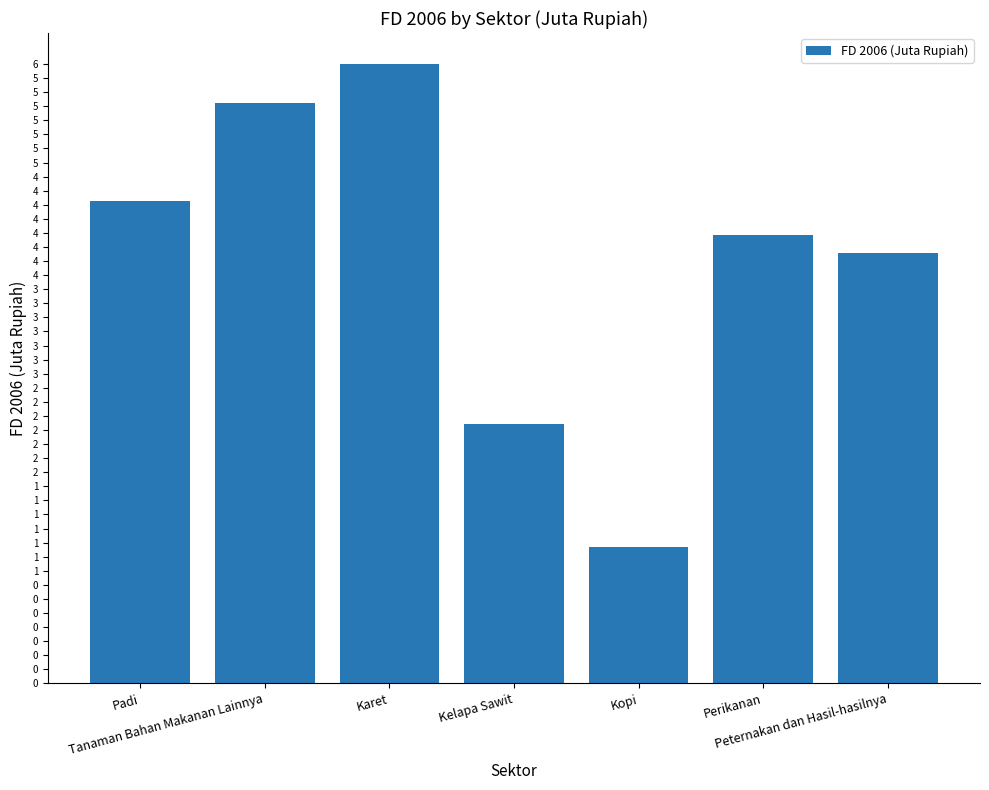

Rank the categories by value from highest to lowest.

Karet, Tanaman Bahan Makanan Lainnya, Padi, Perikanan, Peternakan dan Hasil-hasilnya, Kelapa Sawit, Kopi